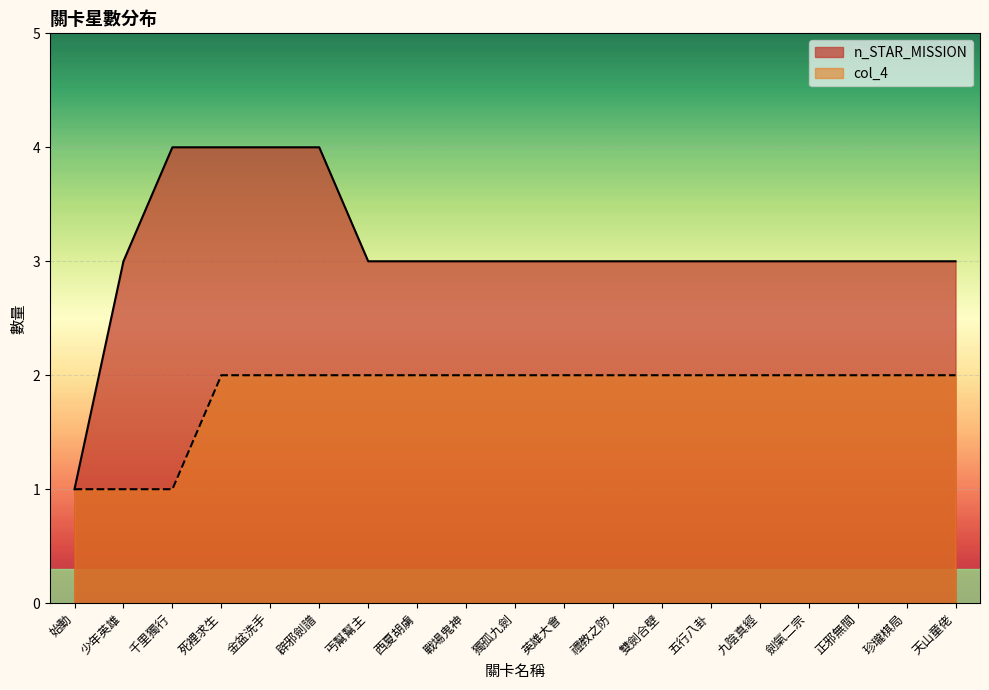

Rank the categories by col_4 value from highest to lowest.

死裡求生, 金盆洗手, 辟邪劍譜, 丐幫幫主, 西夏胡虜, 戰場鬼神, 獨孤九劍, 英雄大會, 禮教之防, 雙劍合壁, 五行八卦, 九陰真經, 劍氣二宗, 正邪無間, 珍瓏棋局, 天山童佬, 始動, 少年英雄, 千里獨行